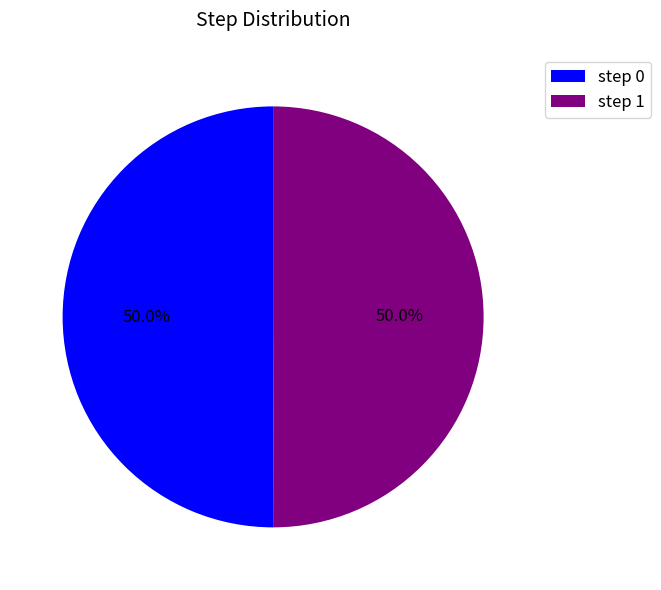

Count the number of slices in the pie.

2